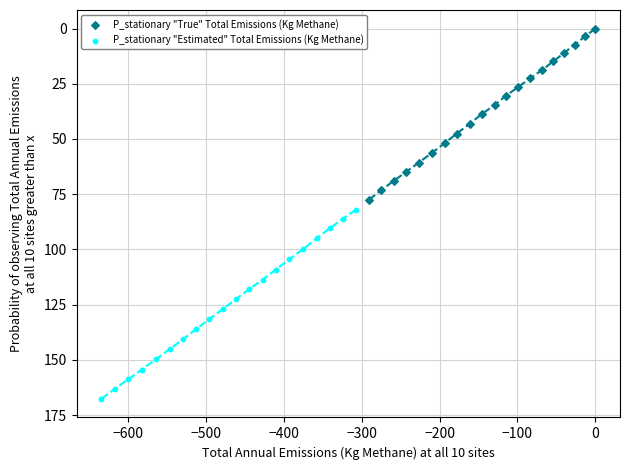

Which series contains the lowest Y value?

P_stationary "True" Total Emissions (Kg Methane)